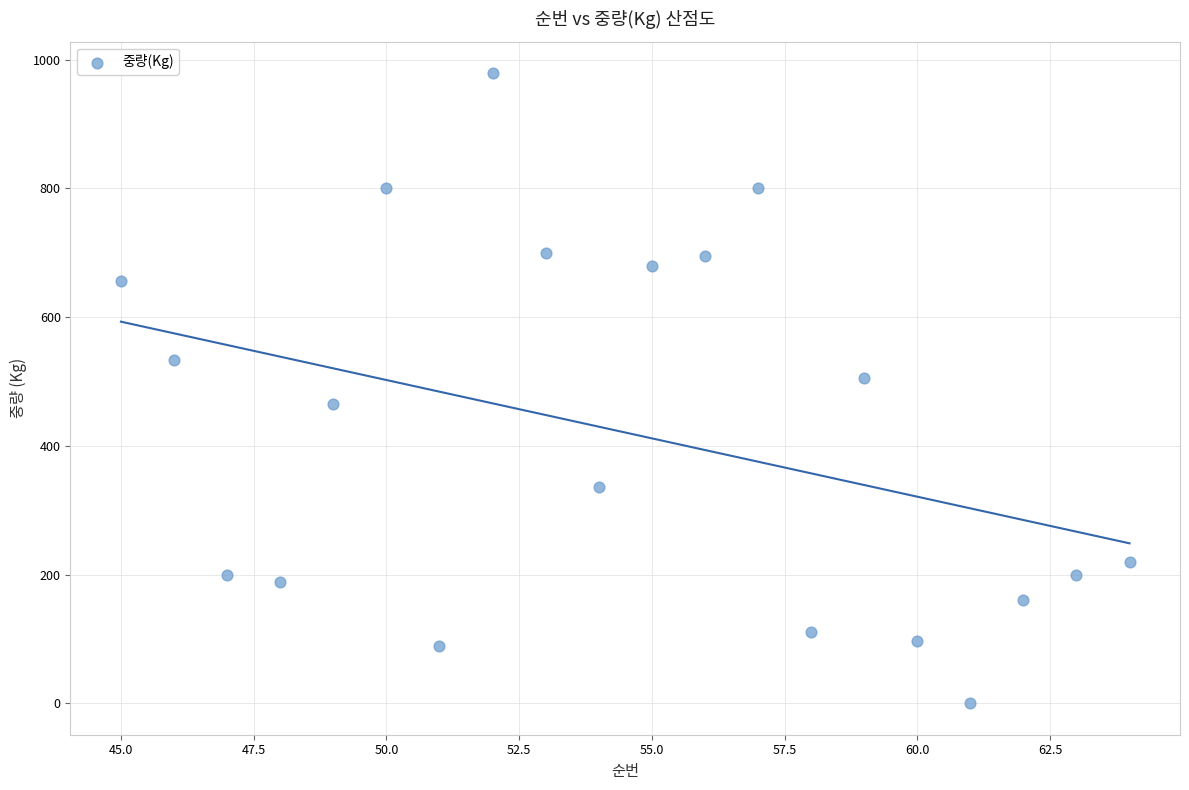

What is the range of Y values (max minus min)?

979